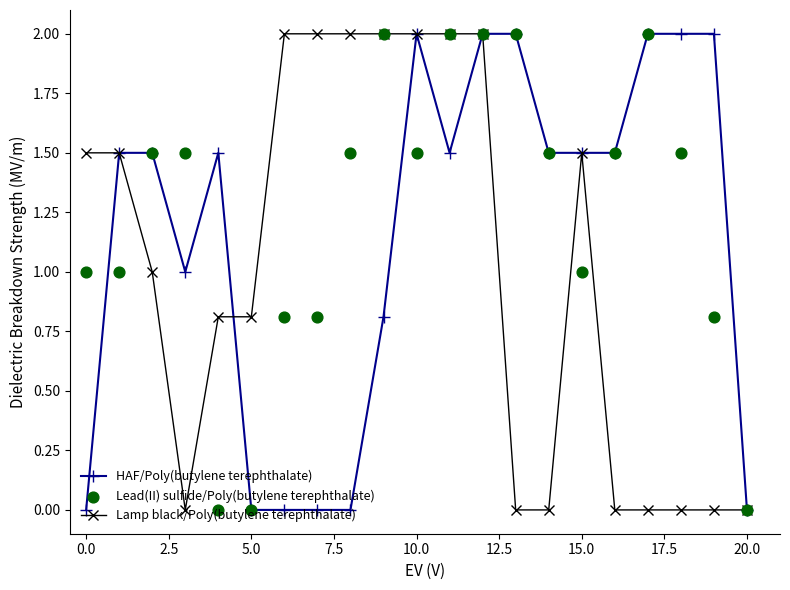

What are all the series names shown in the legend?

HAF/Poly(butylene terephthalate), Lamp black/Poly(butylene terephthalate), Lead(II) sulfide/Poly(butylene terephthalate)